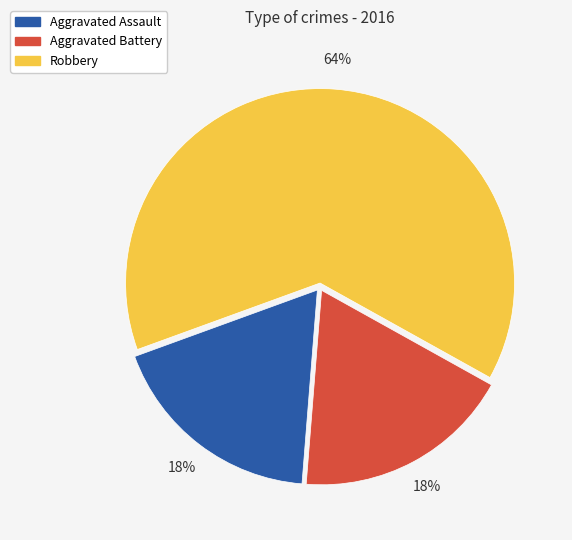

To the nearest percent, what portion does Robbery represent?

64%